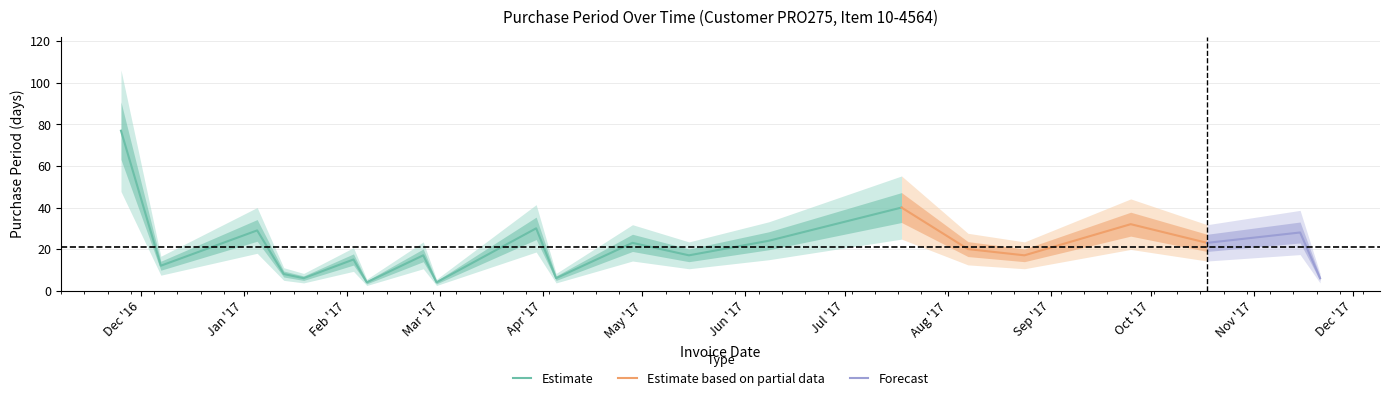

Where is the first local maximum?

2017-01-05